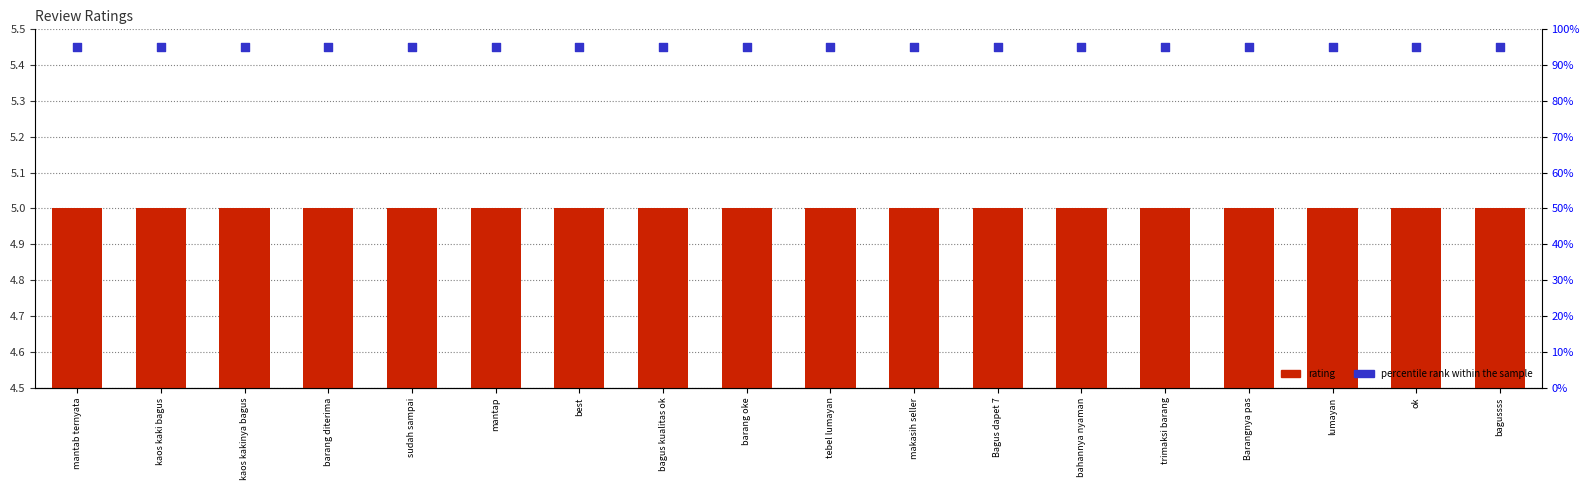

Which series has the largest total across all categories?

percentile rank